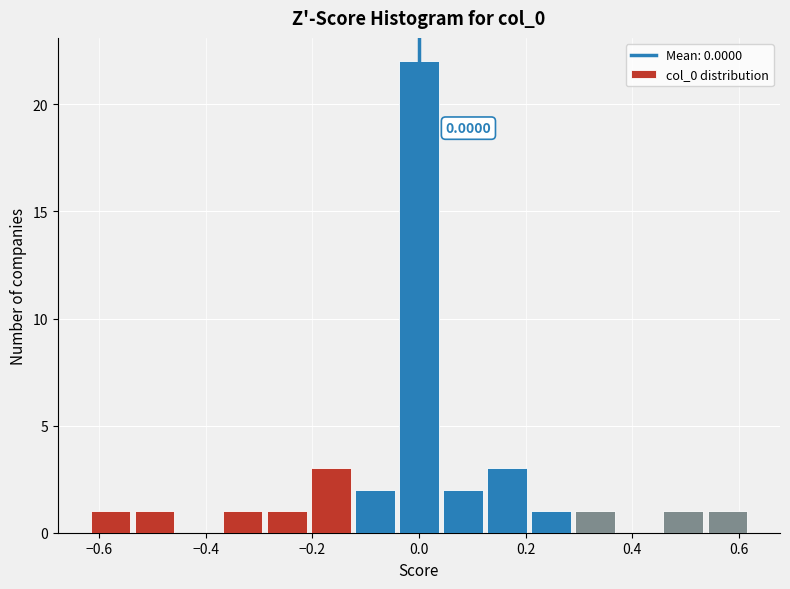

Over which range of the x-axis is the bar tallest?

-0.04 to 0.04